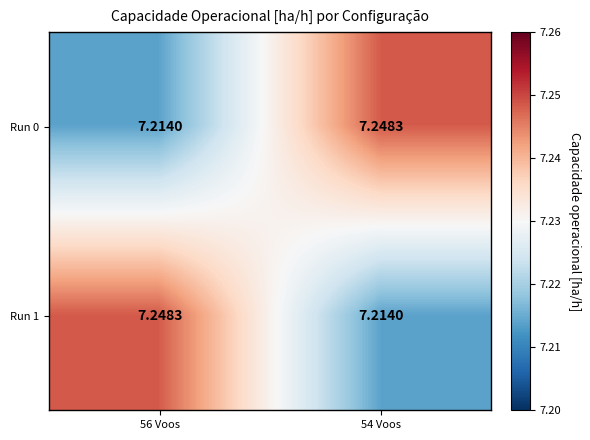

Which series has the largest range (max minus min)?

Run 0